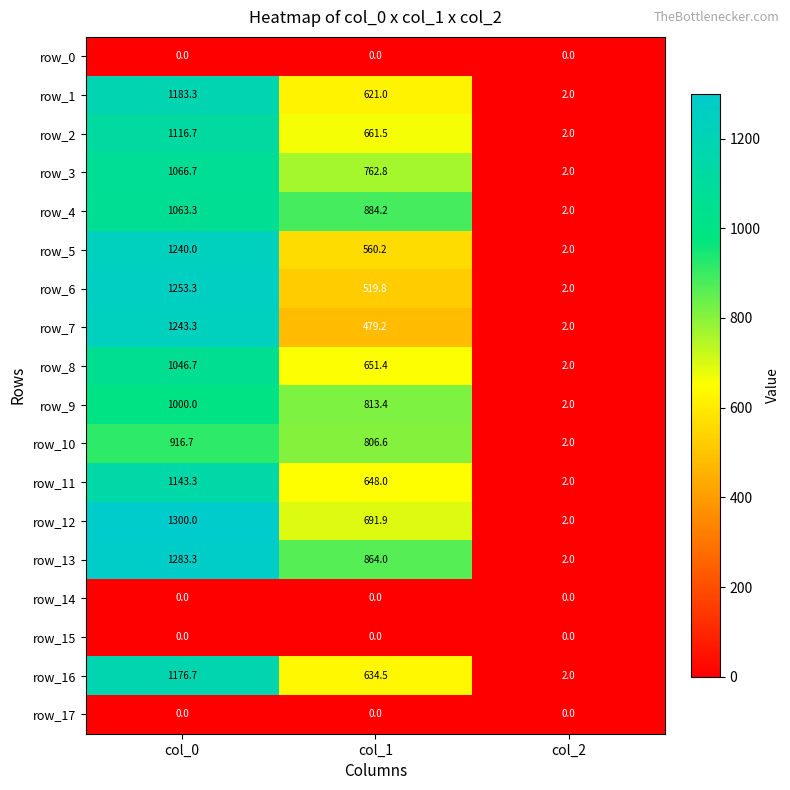

Which category has the lowest value in the row_8 series?

col_2